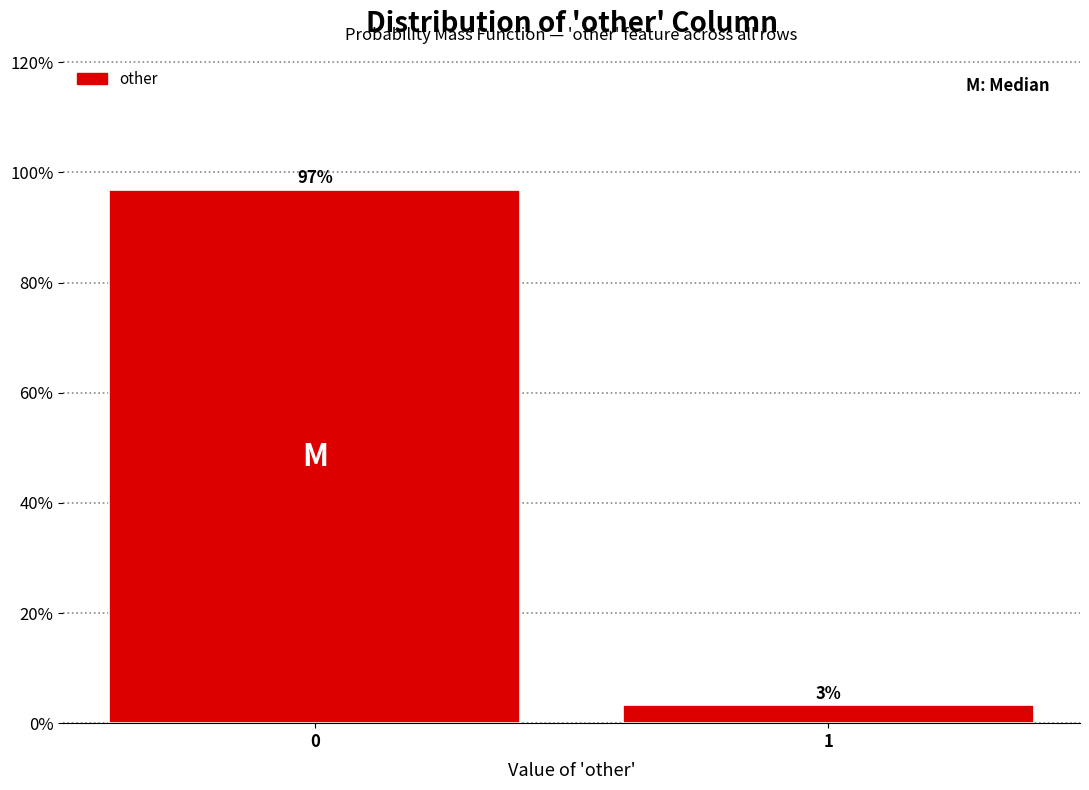

Are the bars horizontal?

No